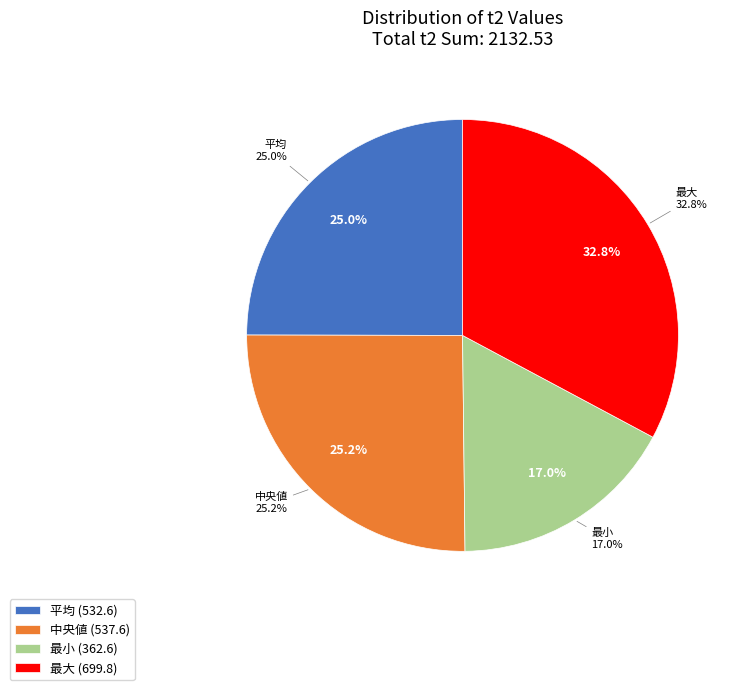

How many slices are in this pie chart?

4